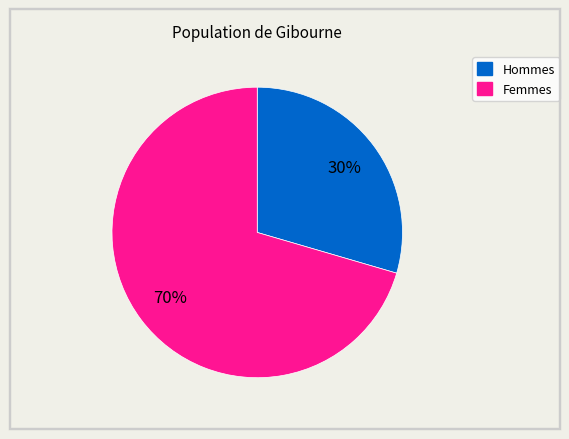

To the nearest percent, what is the average slice percentage?

50%